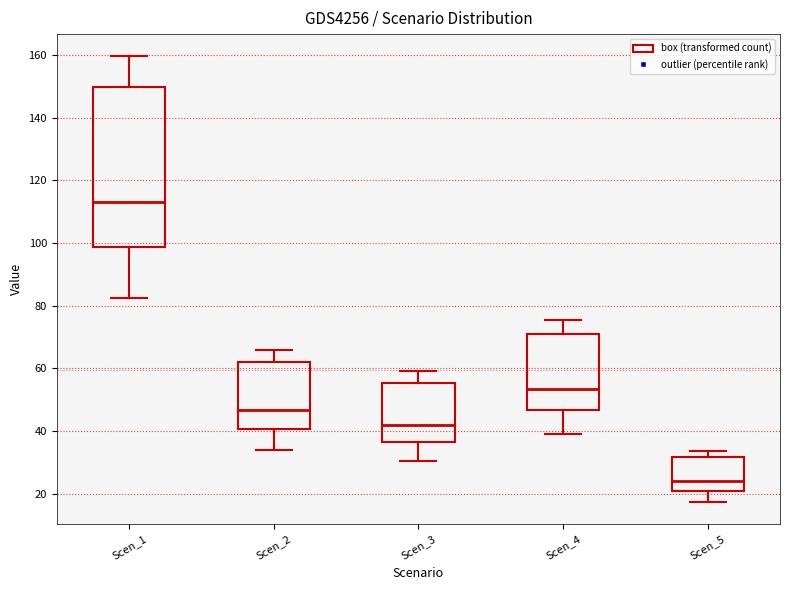

Reading left to right, transcribe this box plot: for each box, give where its median line is, the range the box spans, and where its two whiskers end, as read against the y-axis. The values are not printed on the chart, so give them approximately, as read against the axis.

Scen_1: median 114, box 98 to 150, whiskers 82 to 160
Scen_2: median 46, box 40 to 62, whiskers 34 to 66
Scen_3: median 42, box 36 to 56, whiskers 30 to 60
Scen_4: median 54, box 46 to 70, whiskers 40 to 76
Scen_5: median 24, box 20 to 32, whiskers 18 to 34